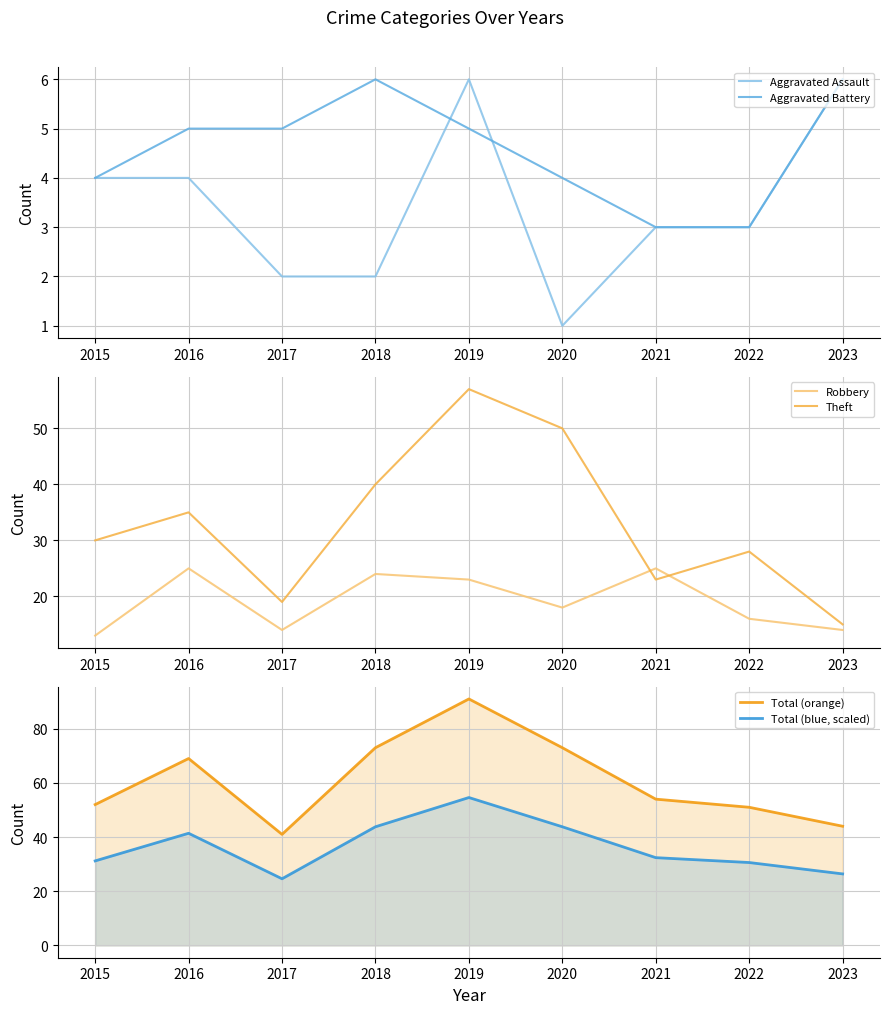

Reading right to left, what are all the values shown in this chart?

Aggravated Assault: 6.0	3.0	3.0	1.0	6.0	2.0	2.0	4.0	4.0
Aggravated Battery: 6.0	3.0	3.0	4.0	5.0	6.0	5.0	5.0	4.0
Robbery: 14.0	16.0	25.0	18.0	23.0	24.0	14.0	25.0	13.0
Theft: 15.0	28.0	23.0	50.0	57.0	40.0	19.0	35.0	30.0
Total (orange): 44.0	51.0	54.0	73.0	91.0	73.0	41.0	69.0	52.0
Total (blue, scaled): 26.4	30.6	32.4	43.8	54.6	43.8	24.6	41.4	31.2